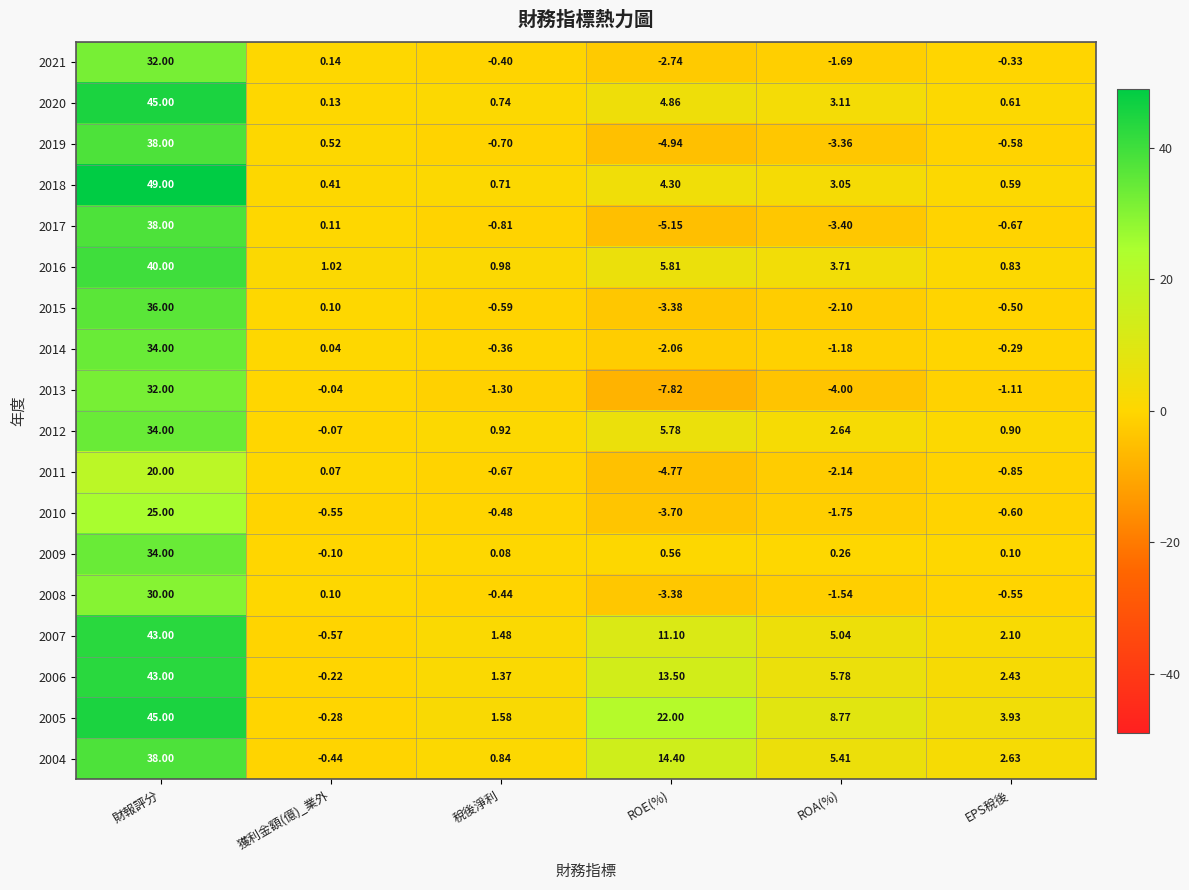

Which series has the largest total across all categories?

2005